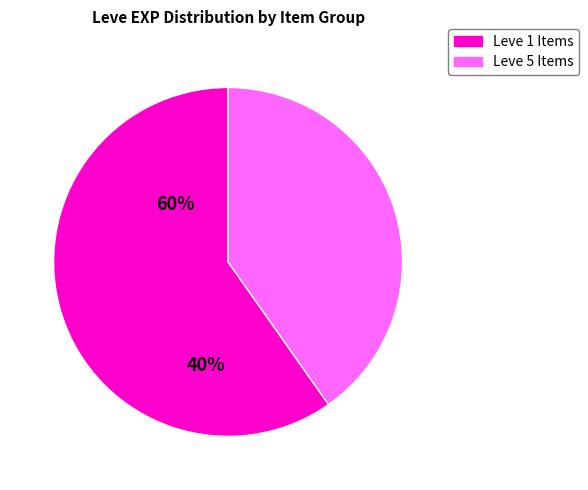

Is there a majority slice in this chart?

Yes